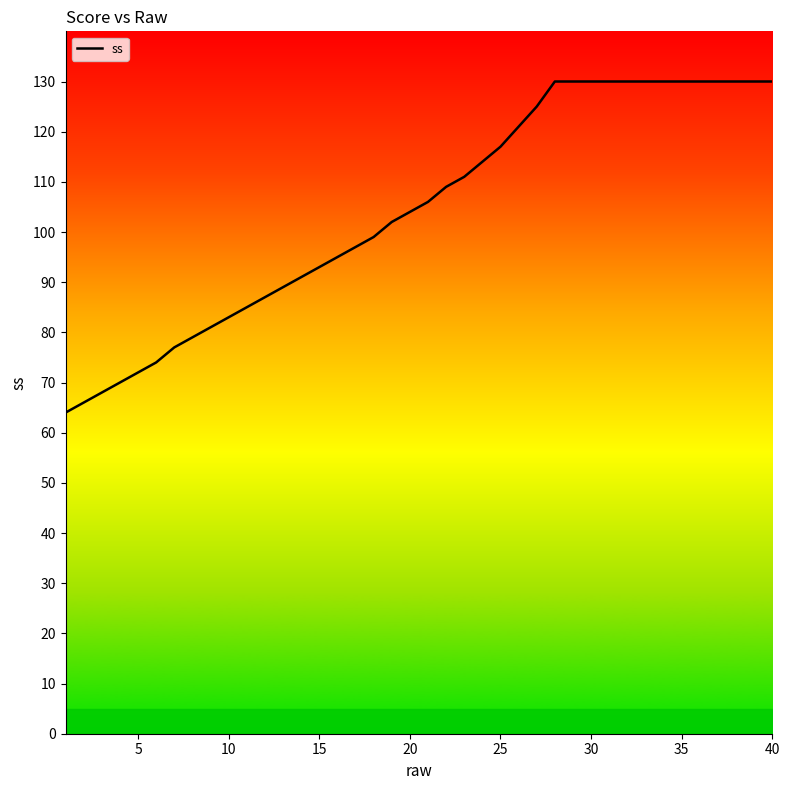

What is the greatest value displayed?

130